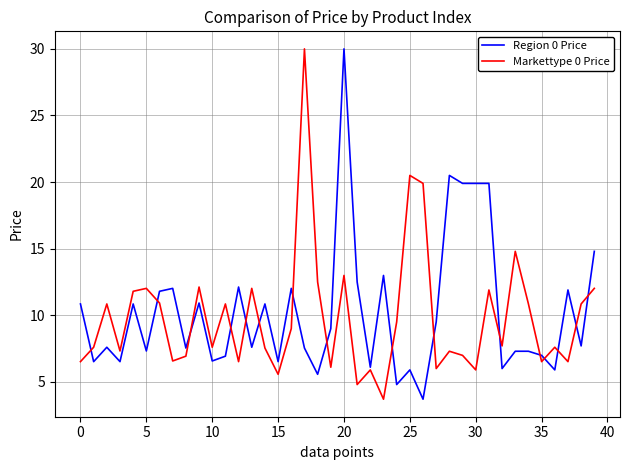

What is the minimum value for Region 0 Price?

3.7